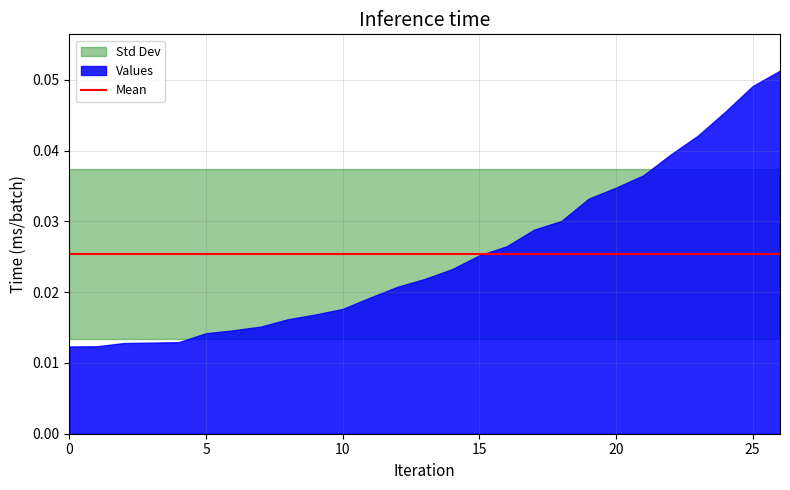

At which category does the chart reach its peak across all series?

26